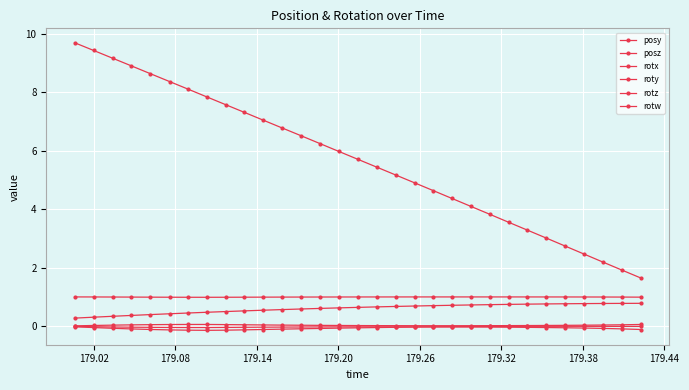

Is this an area chart (filled region under the line)?

No